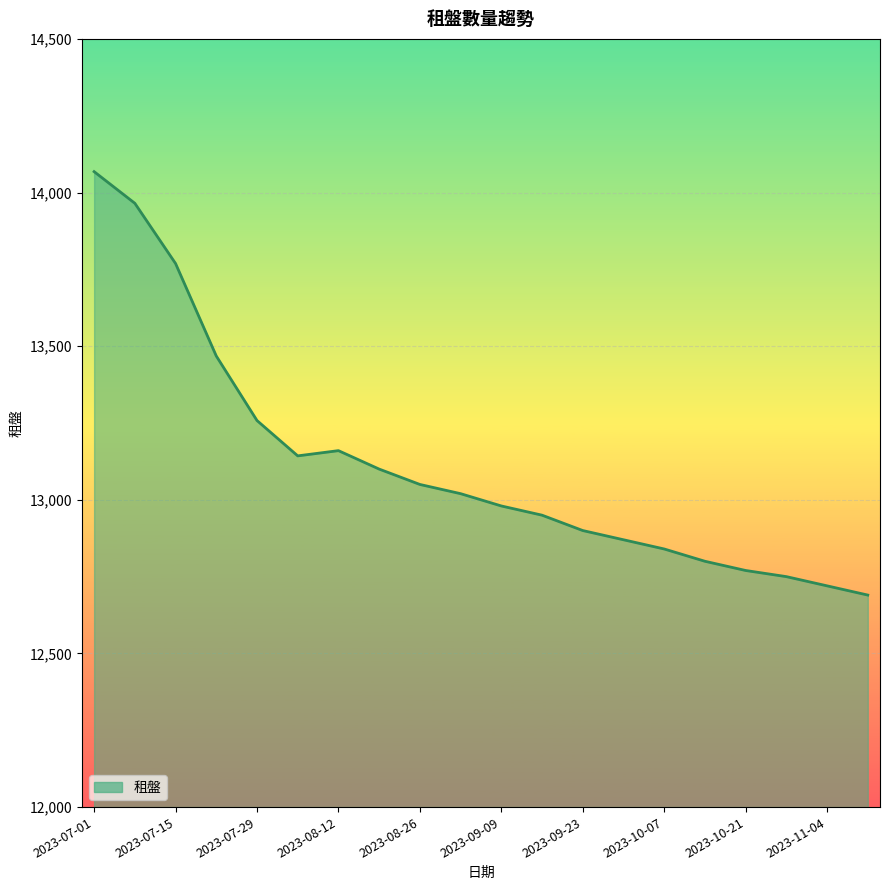

What is the minimum value shown in the chart?

12690